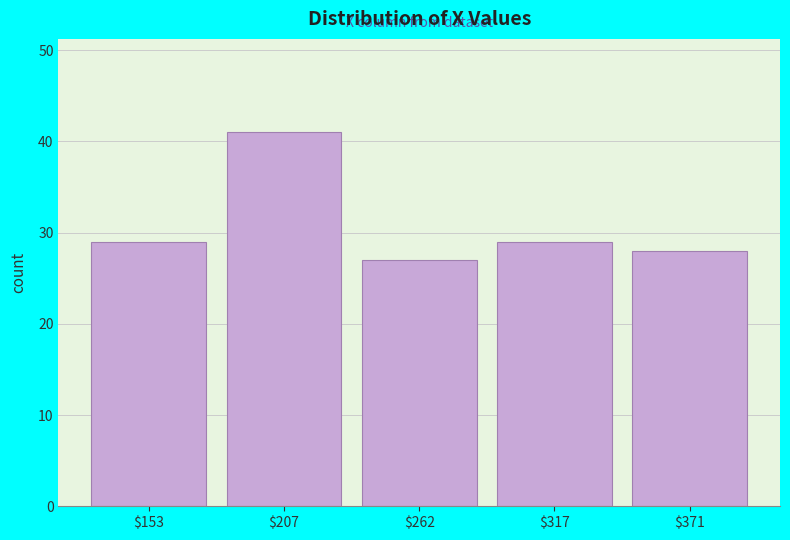

Reading left to right, list every bar in this chart as the range it spans on the x-axis followed by its height. Neither the bar edges nor the heights are printed on the chart, so give them approximately, as read against the axes.

130 to 180: 29
180 to 240: 41
240 to 290: 27
290 to 340: 29
340 to 400: 28